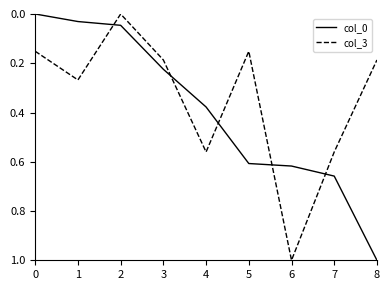

What is the greatest value displayed?

1.0